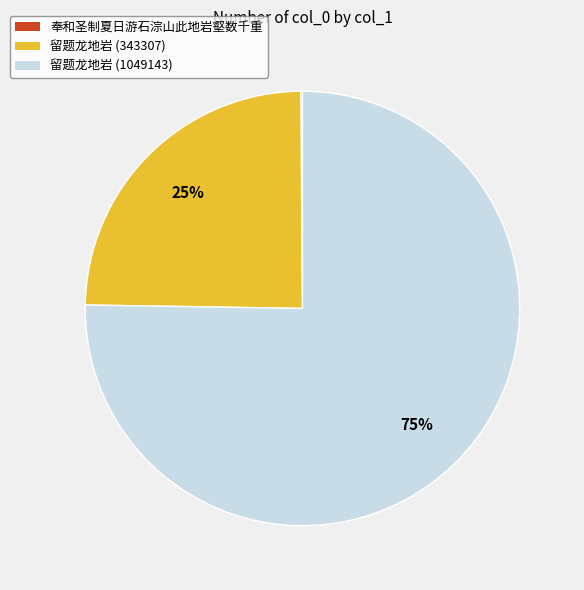

What is the ratio of the value at 留题龙地岩 (343307) to the value at 留题龙地岩 (1049143)?

0.3